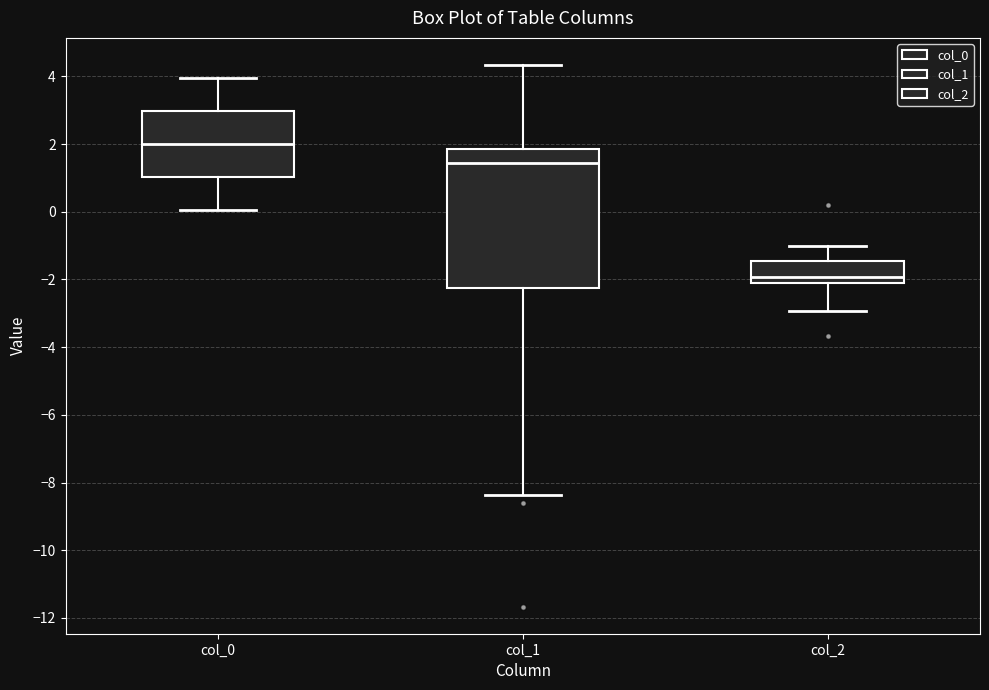

Reading left to right, transcribe this box plot: for each box, give where its median line is, the range the box spans, and where its two whiskers end, as read against the y-axis. The values are not printed on the chart, so give them approximately, as read against the axis.

col_0: median 2.0, box 1.0 to 3.0, whiskers 0.0 to 4.0
col_1: median 1.4, box -2.2 to 1.8, whiskers -8.4 to 4.4
col_2: median -2.0 (just above the box's lower edge), box -2.0 to -1.4, whiskers -3.0 to -1.0